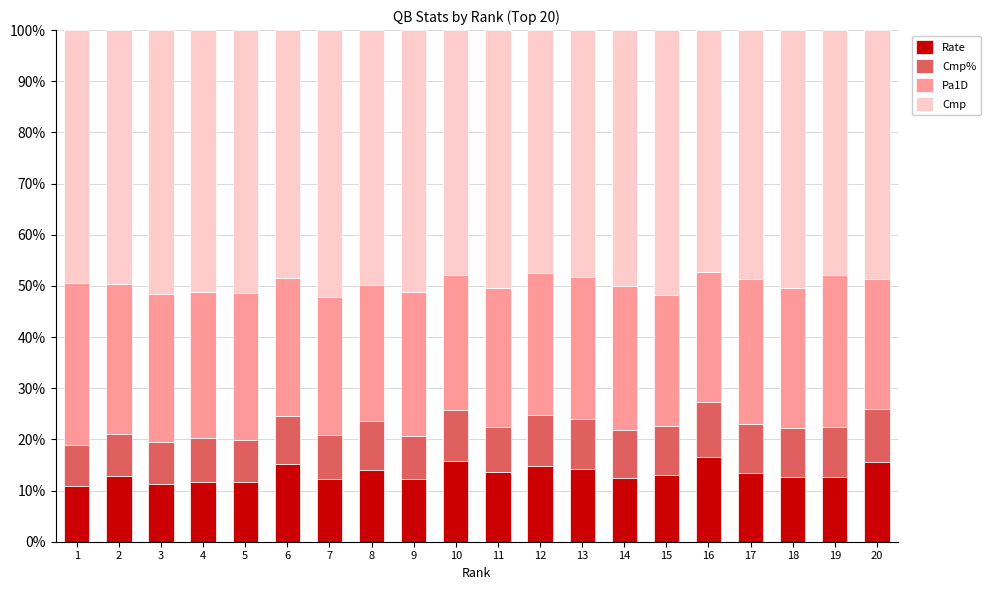

What is the total value across all series at 1?

100.0